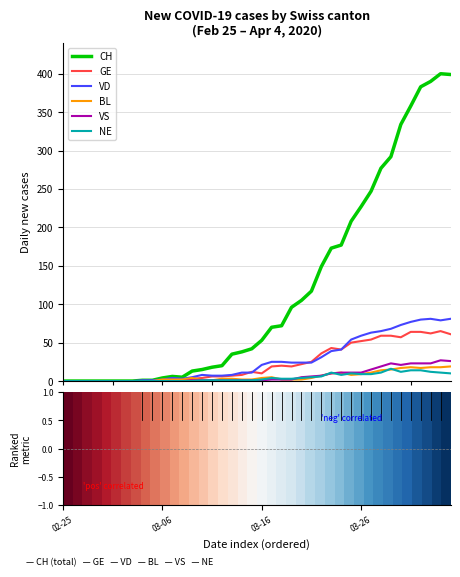

What is the maximum value for GE?

65